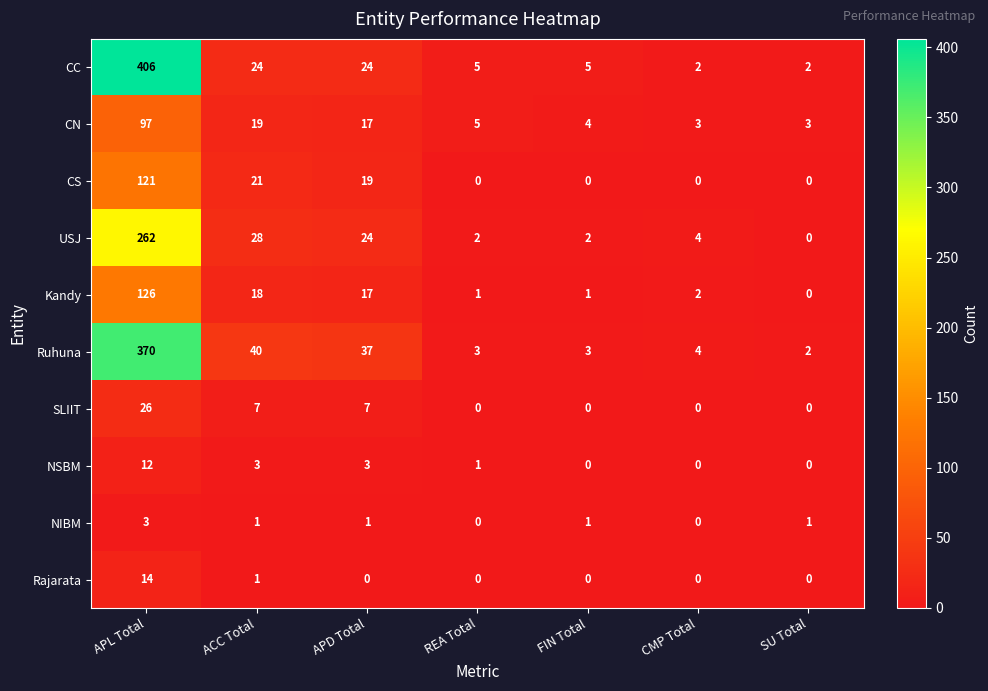

What is the spread (max minus min) of values at REA Total?

5